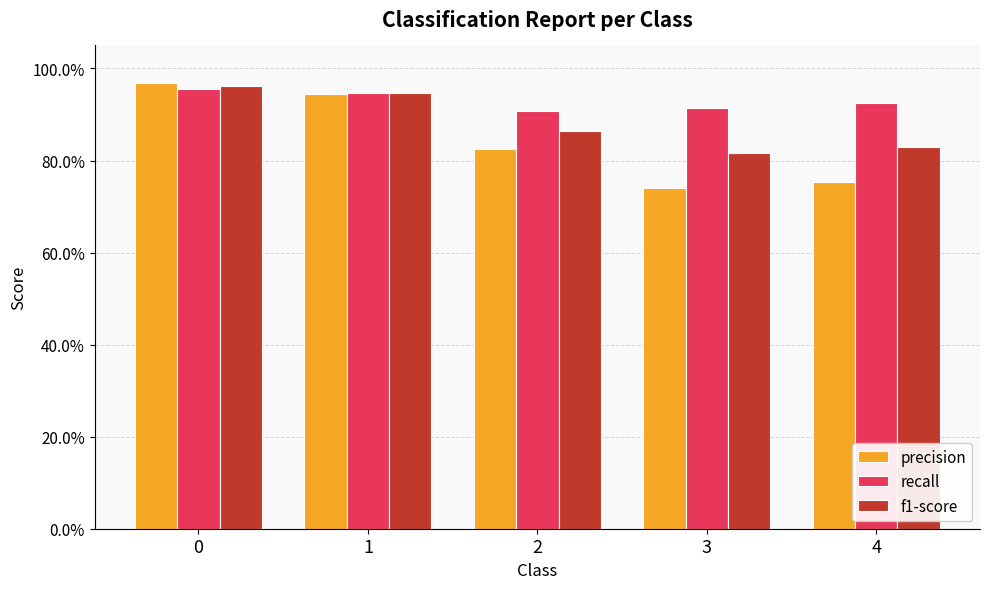

Between 0 and 2, which series saw the biggest shift?

precision